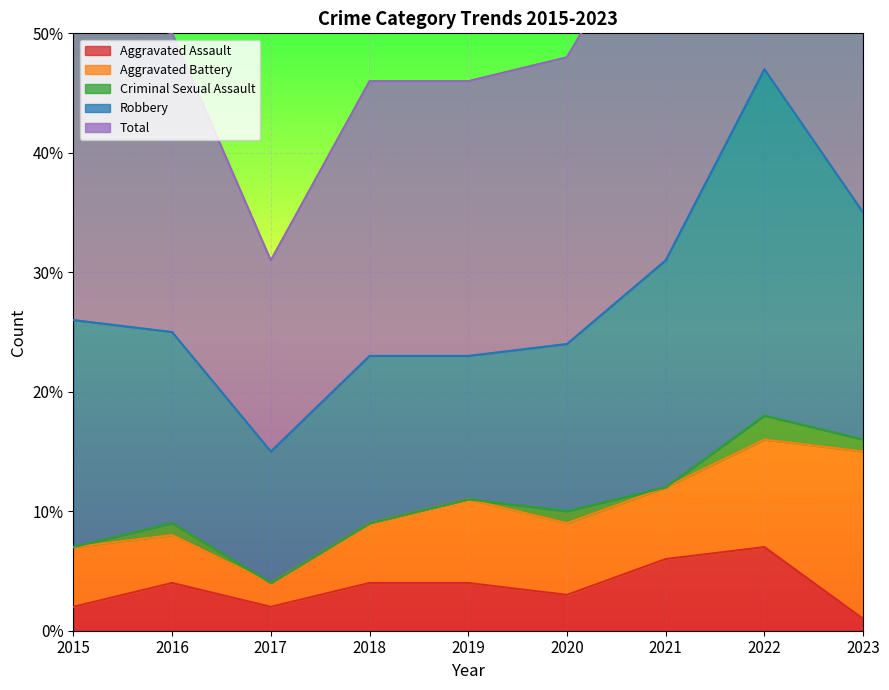

Which series has the widest spread of values?

Total